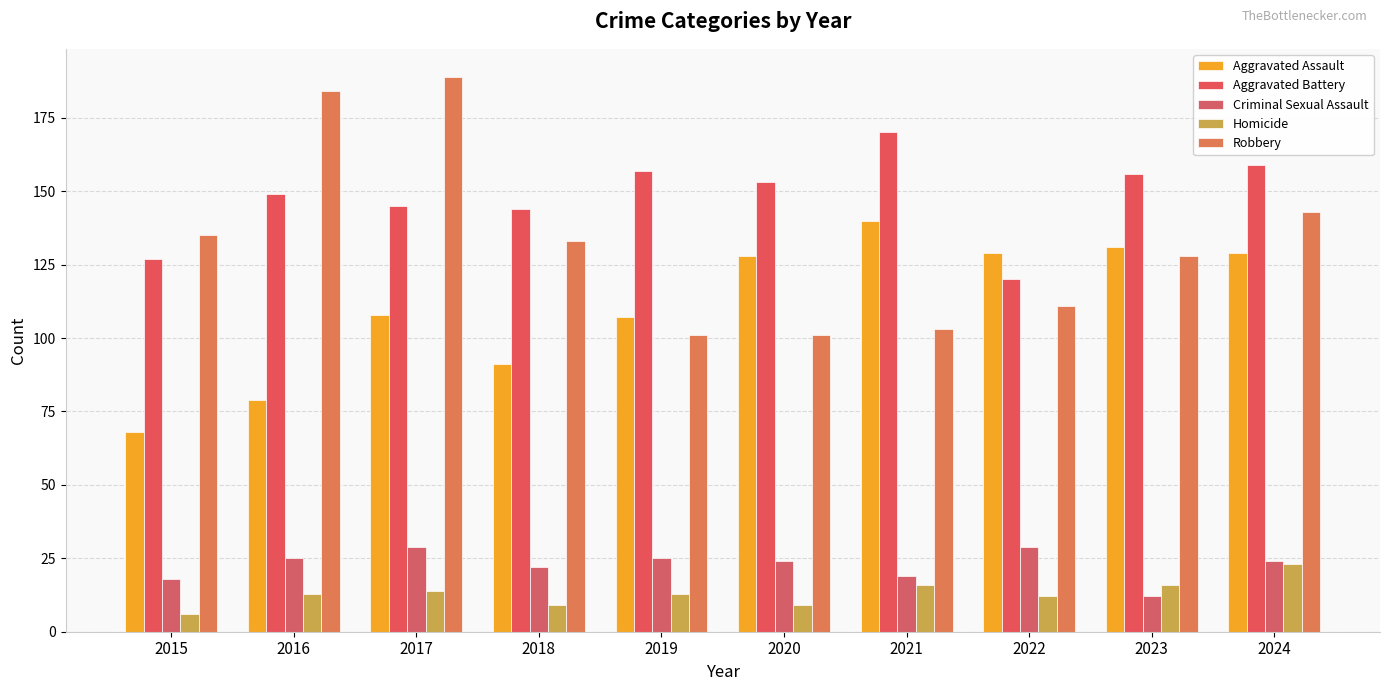

At how many categories does at least one series exceed 13?

10